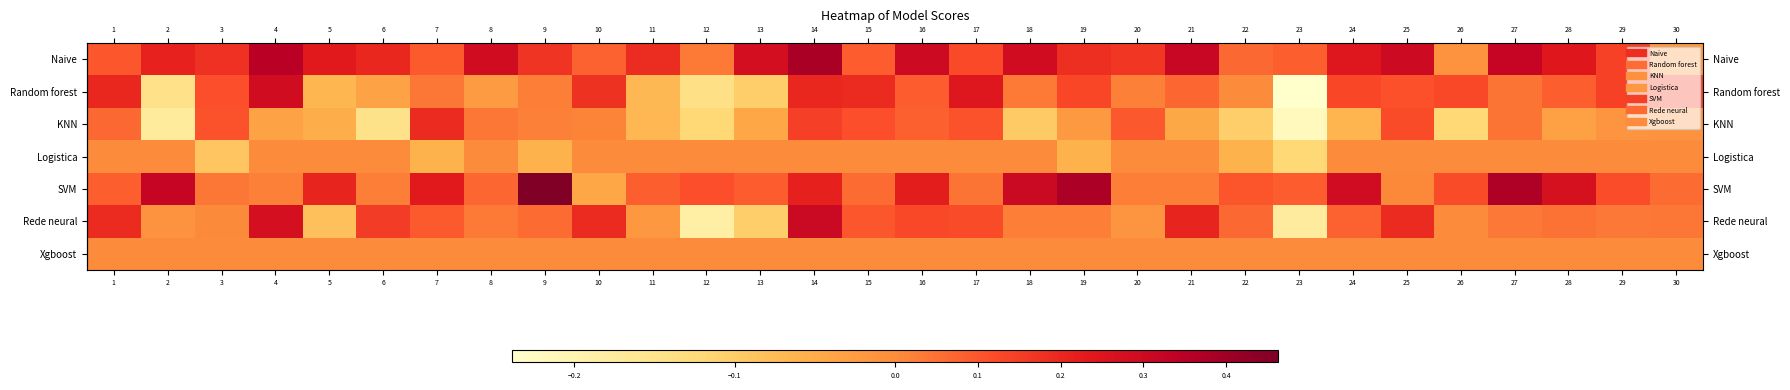

What is the approximate value of row_5 at 16?

0.1